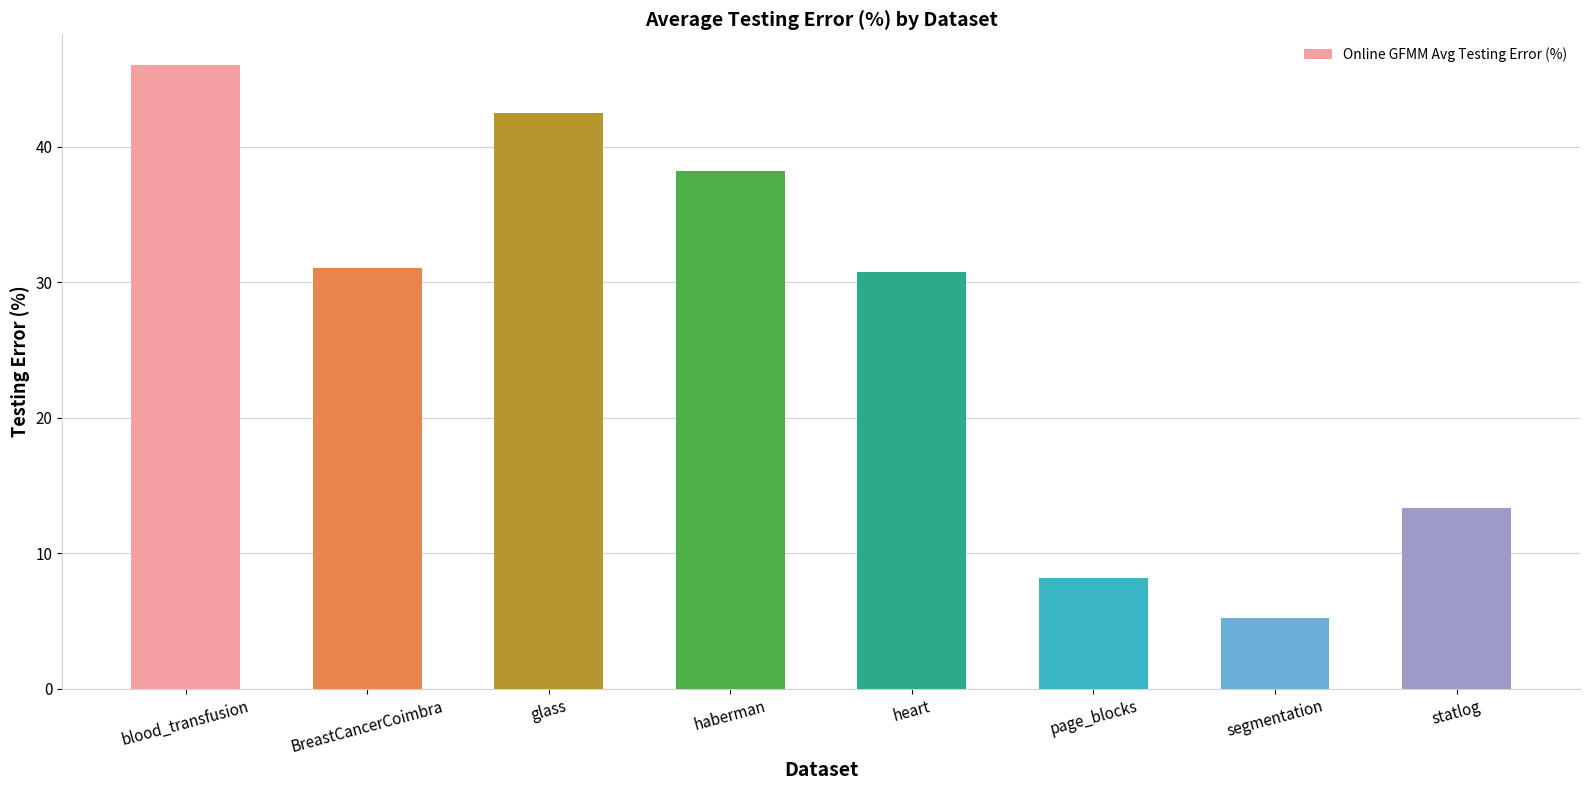

What is the value of the 4th bar from the left?

38.2